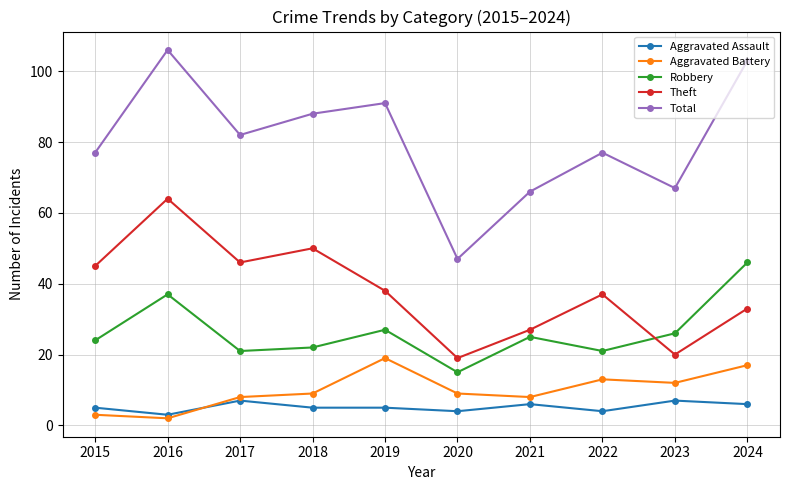

Which label corresponds to the smallest value in the chart?

2016